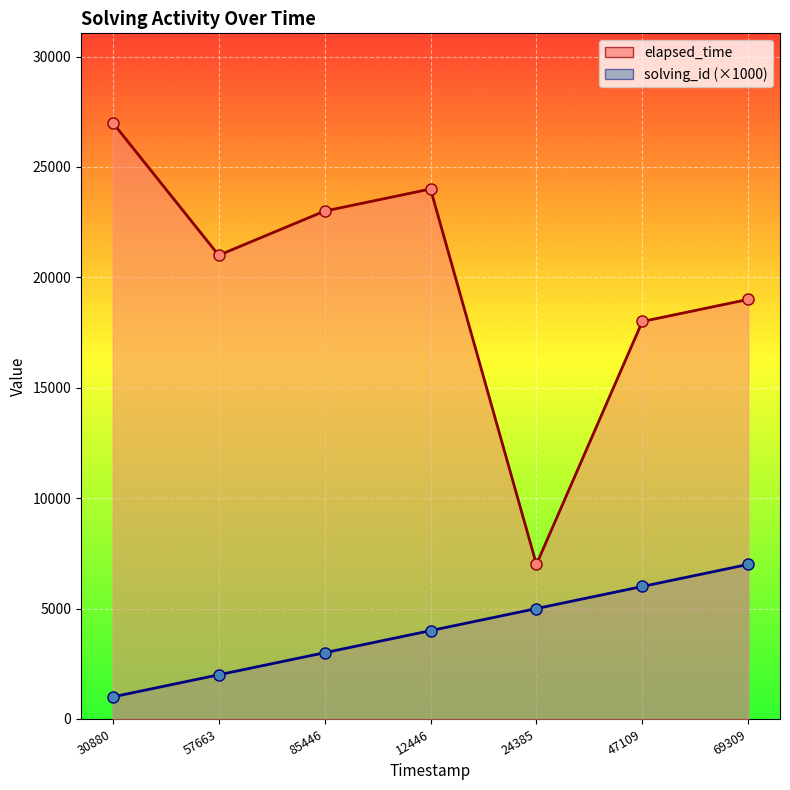

Is the value of solving_id_line at 30880 greater than the value of elapsed_time_line at 24385?

No